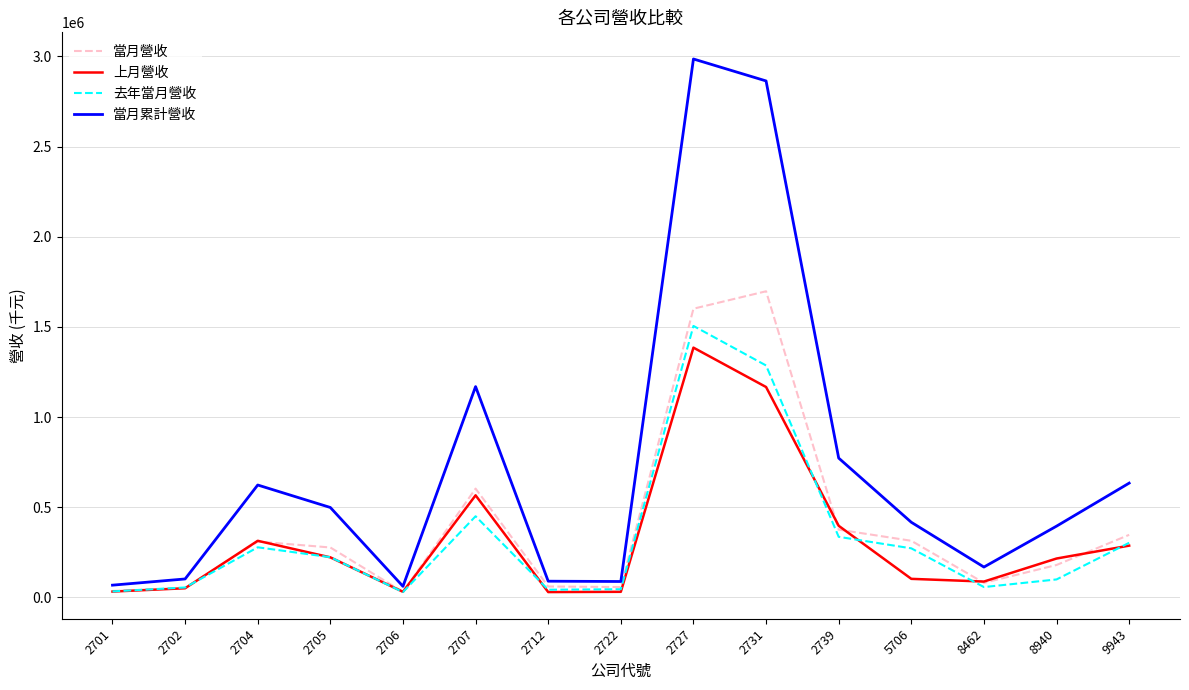

What is the difference between the maximum and minimum values in the 當月營收 series?

1667324